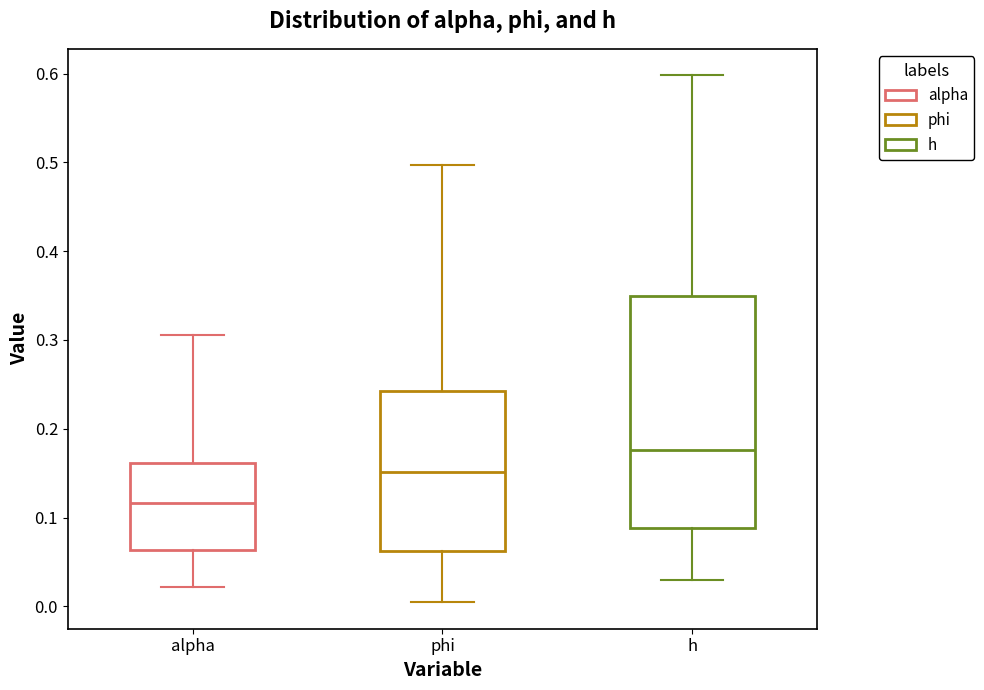

Which box is the tallest, from its lower edge to its upper edge?

h